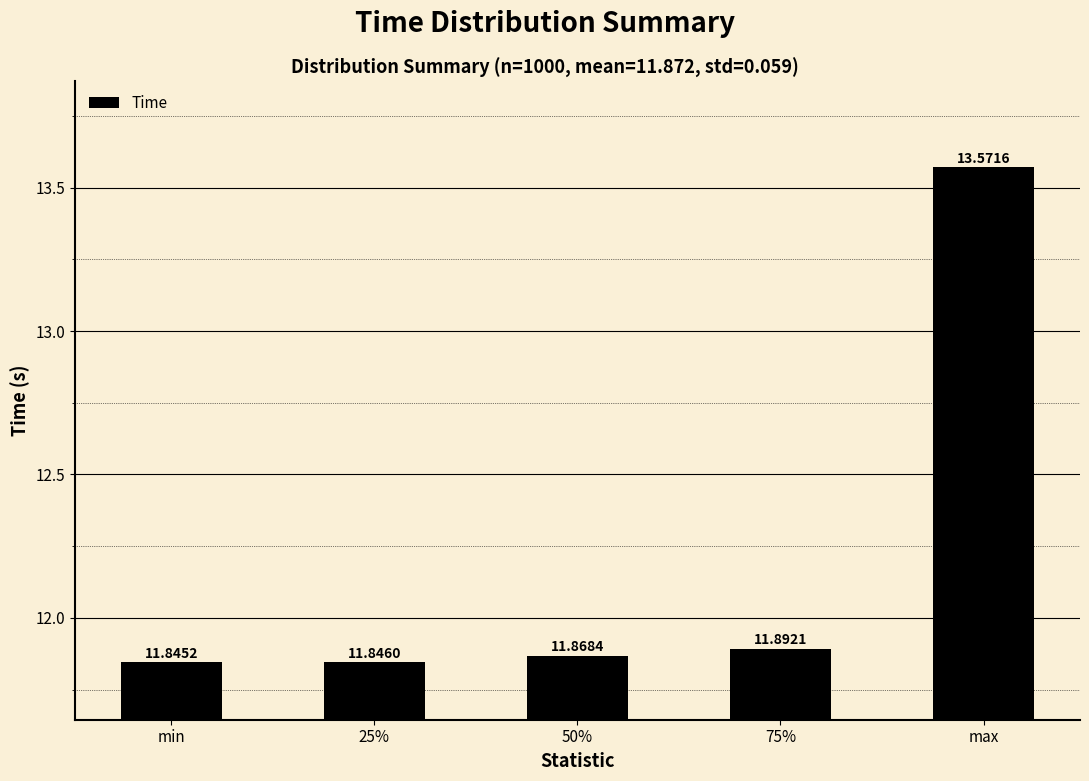

True or false: the data shows 3.2 at 50%.

False